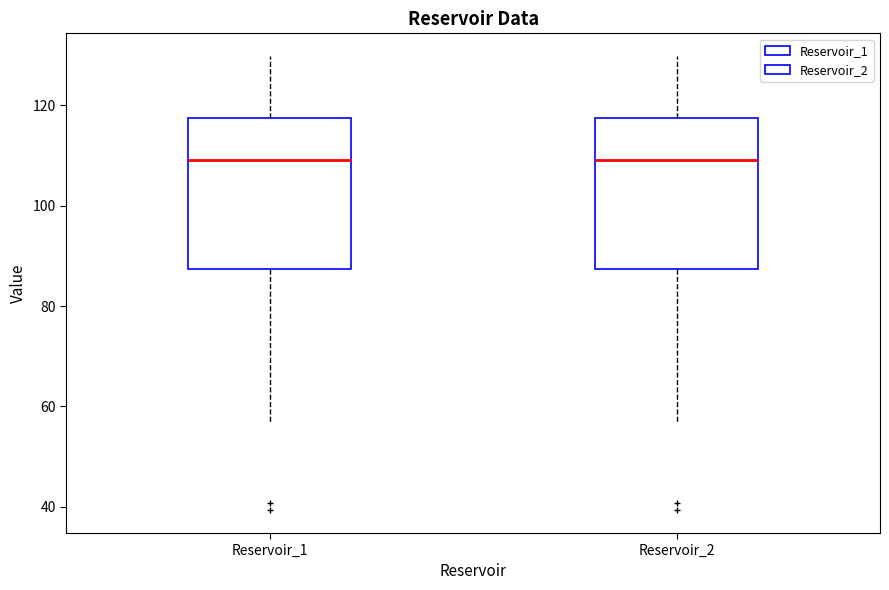

Where is the upper edge of the box for Reservoir_1 on the y-axis? The values are not printed on the chart, so give them approximately, as read against the axis.

118